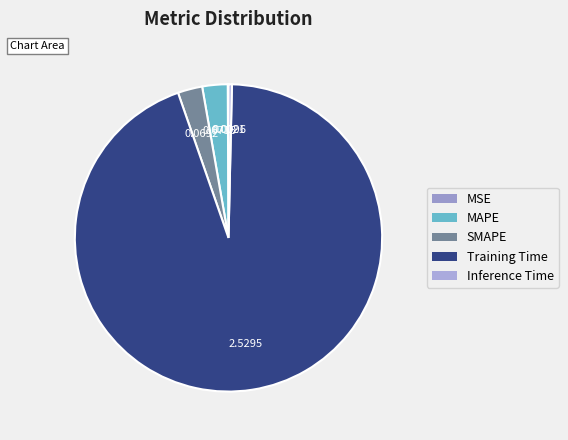

To the nearest percent, what portion does Training Time represent?

94%